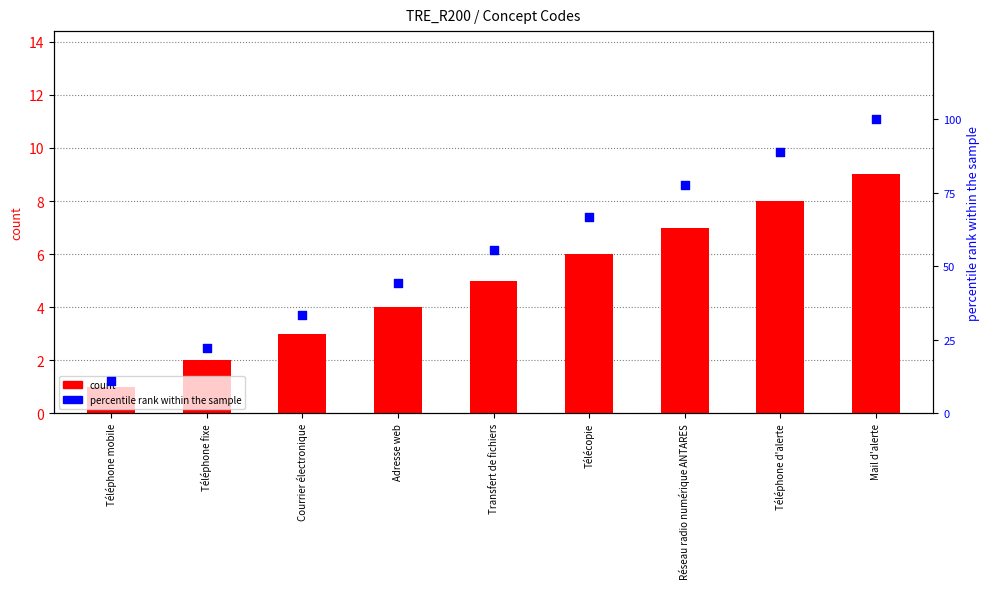

What are all the series names shown in the legend?

count, percentile rank within the sample